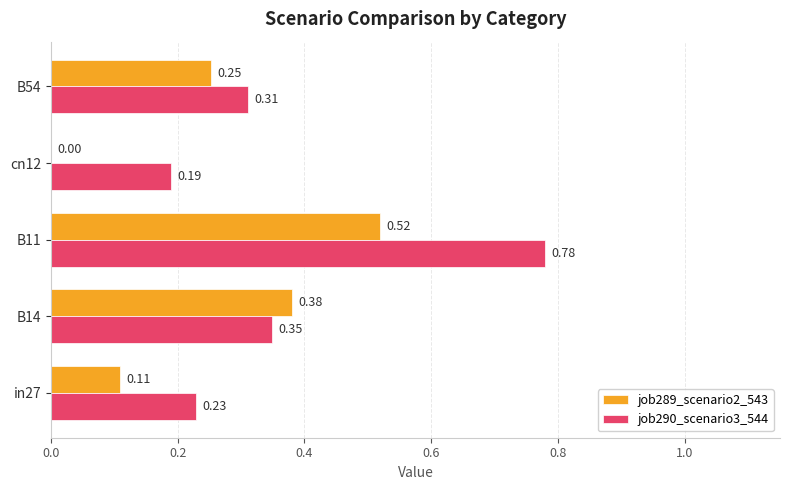

Count the job290_scenario3_544 values in the range 0 to 1.

5